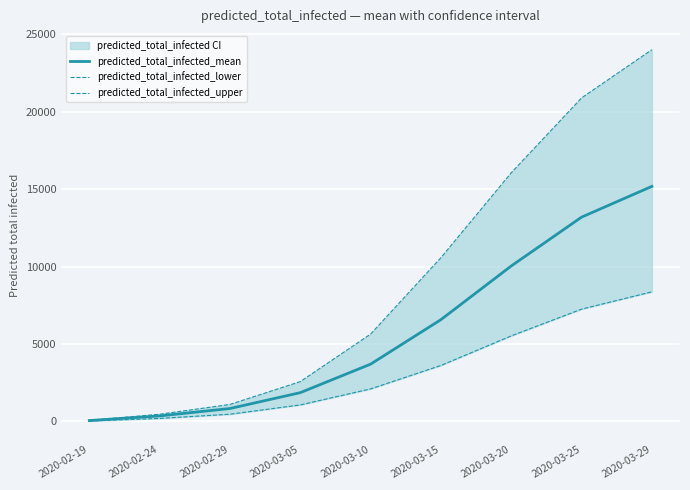

Reading left to right, extract all data points from this chart.

predicted_total_infected_mean: 2020-02-19=60	2020-02-24=360	2020-02-29=838	2020-03-05=1861	2020-03-10=3702	2020-03-15=6575	2020-03-20=10040	2020-03-25=13193	2020-03-29=15181
predicted_total_infected_lower: 2020-02-19=33	2020-02-24=199	2020-02-29=469	2020-03-05=1070	2020-03-10=2104	2020-03-15=3617	2020-03-20=5527	2020-03-25=7254	2020-03-29=8372
predicted_total_infected_upper: 2020-02-19=78	2020-02-24=468	2020-02-29=1101	2020-03-05=2574	2020-03-10=5643	2020-03-15=10576	2020-03-20=16057	2020-03-25=20892	2020-03-29=24007